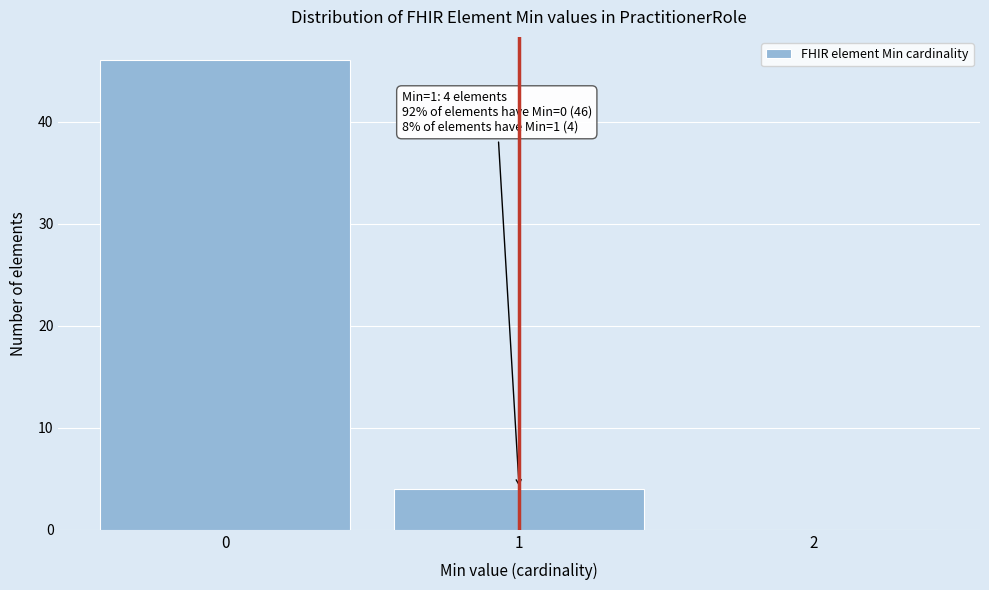

Over which range of the x-axis is the bar tallest?

-0.5 to 0.5